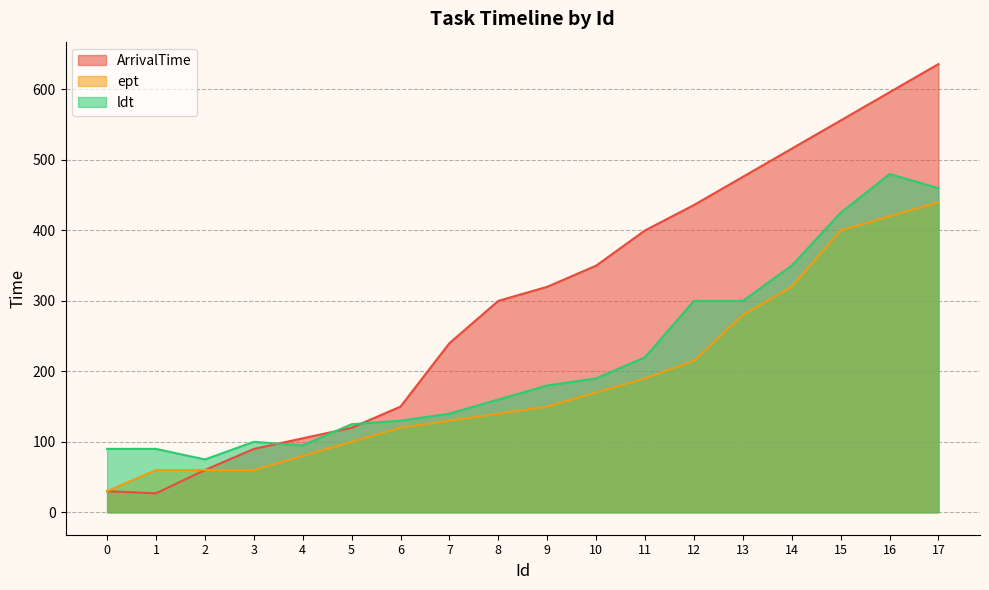

How many data points in ldt are less than 180?

9